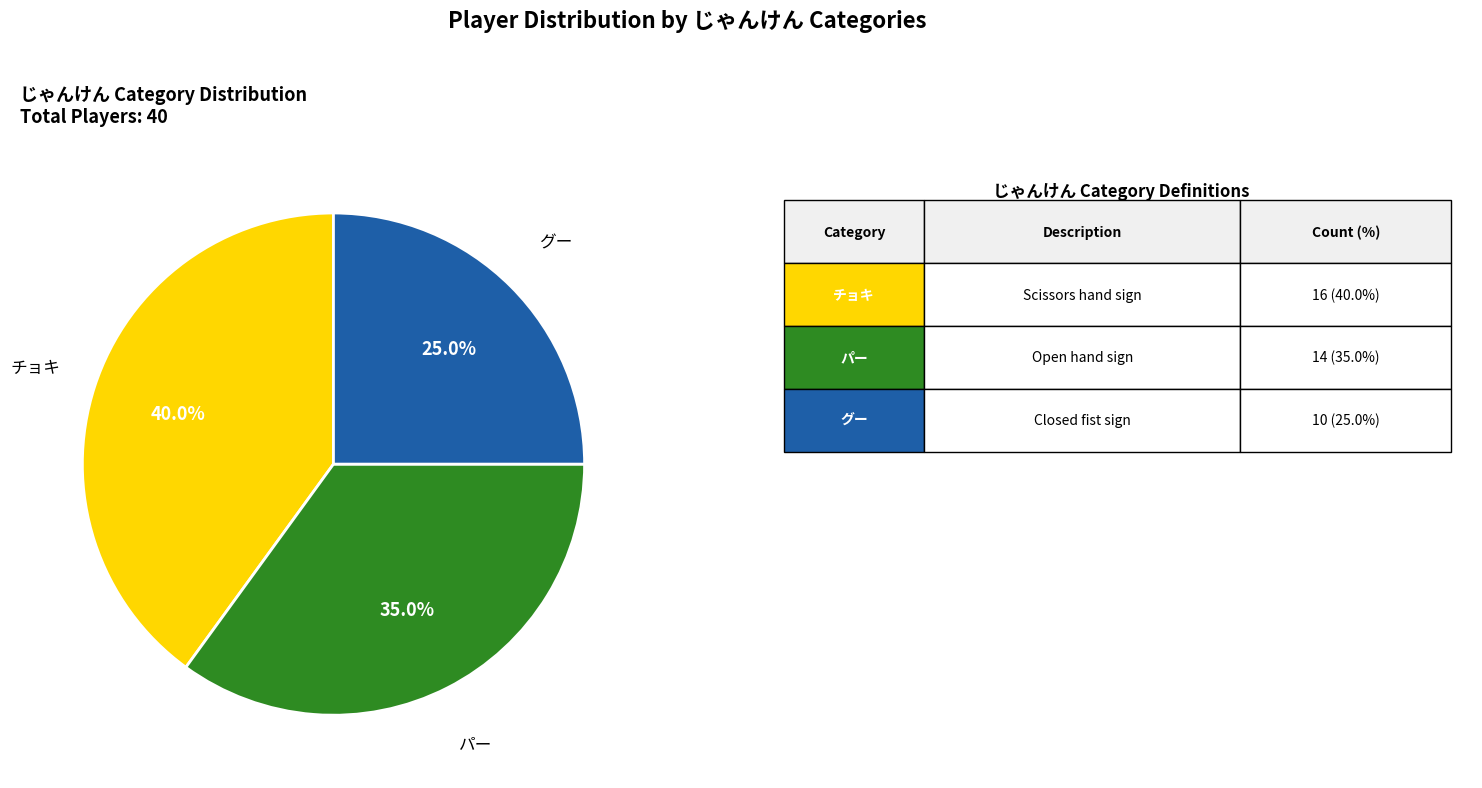

Is there any slice that represents more than half of the pie?

No